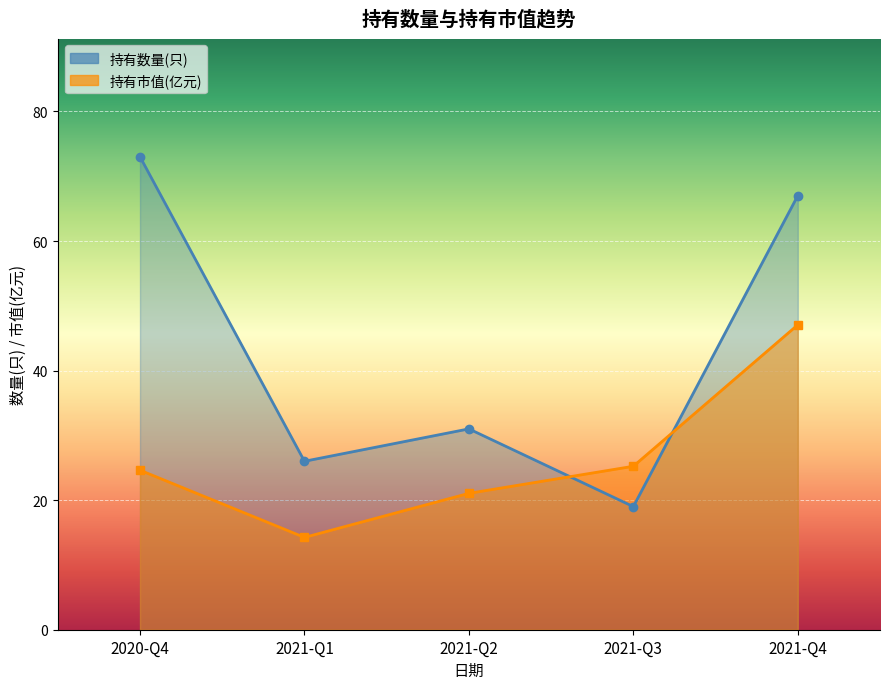

Read the 持有市值(亿元) value at 2021-Q1.

14.2